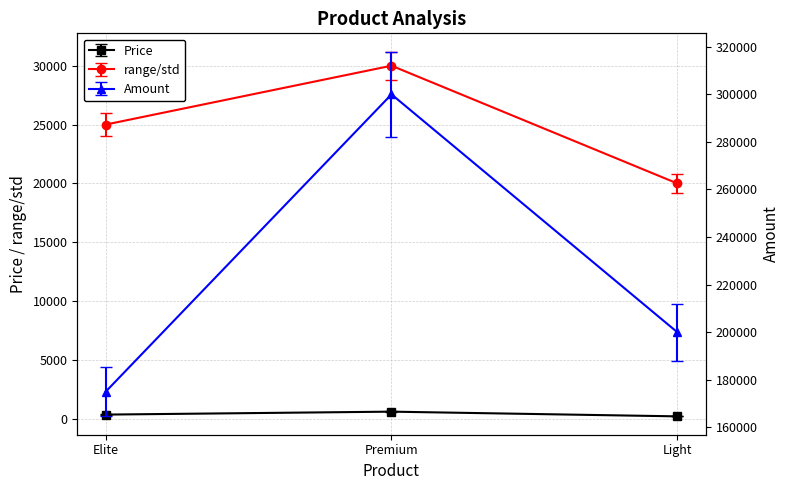

How many categories are shown in the chart?

3